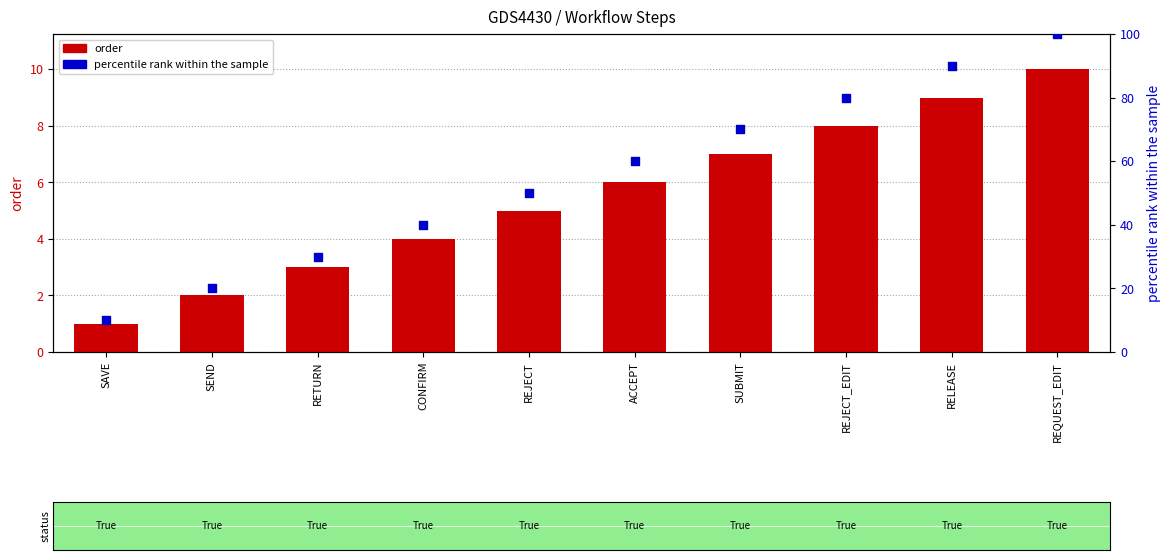

Which series contains the lowest Y value?

order